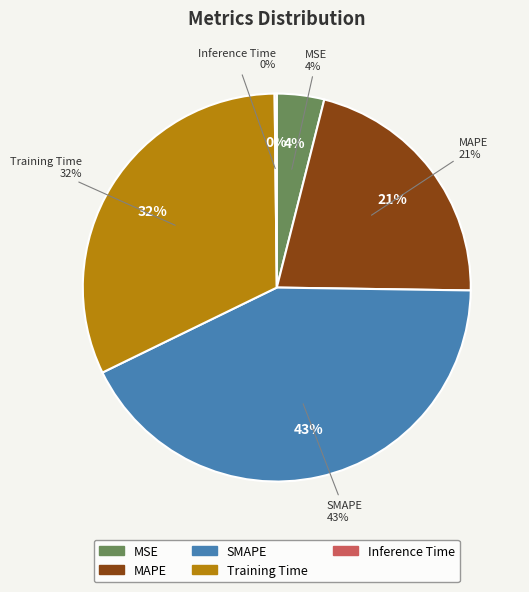

Which category has the smallest portion of the pie?

Inference Time